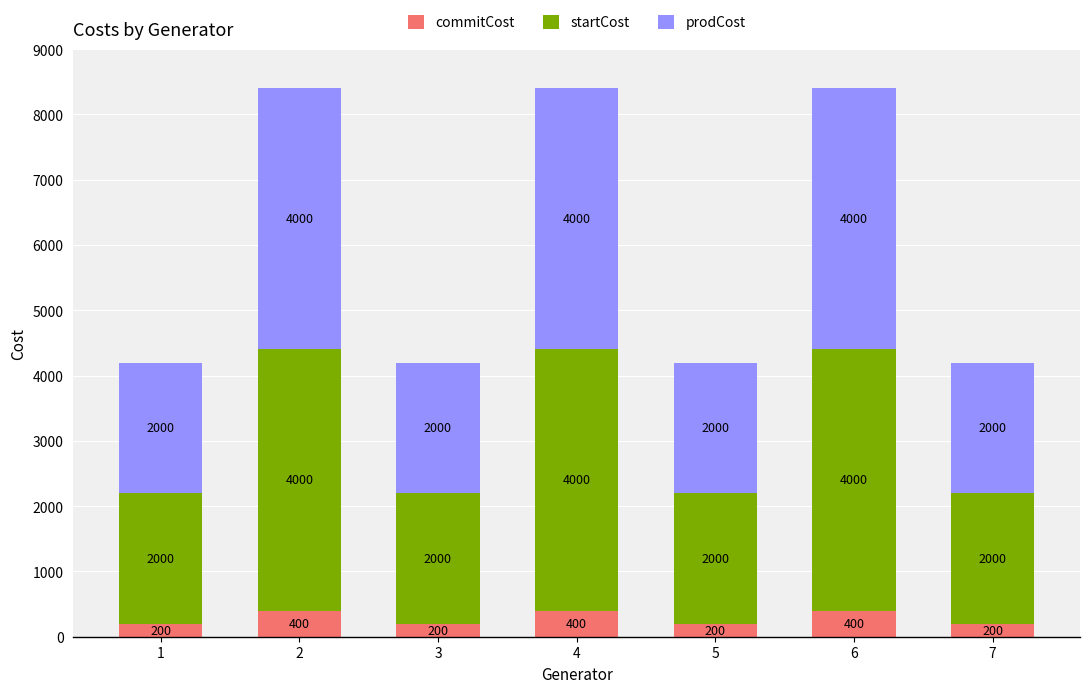

What is the maximum value for commitCost?

400